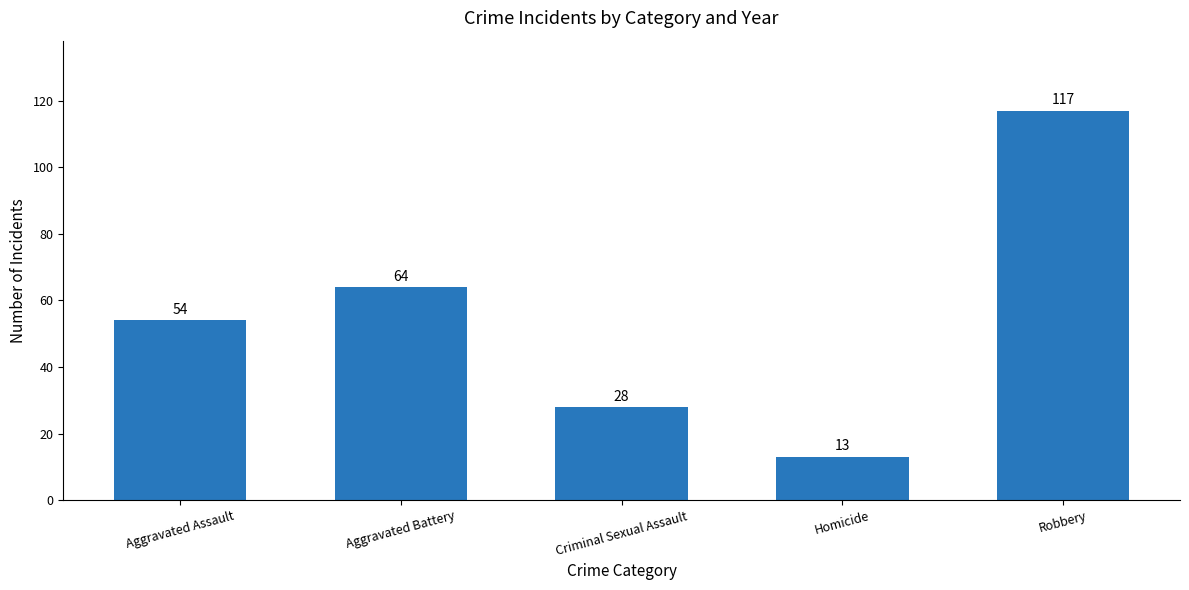

Reading right to left, extract all data points from this chart.

Robbery=117	Homicide=13	Criminal Sexual Assault=28	Aggravated Battery=64	Aggravated Assault=54